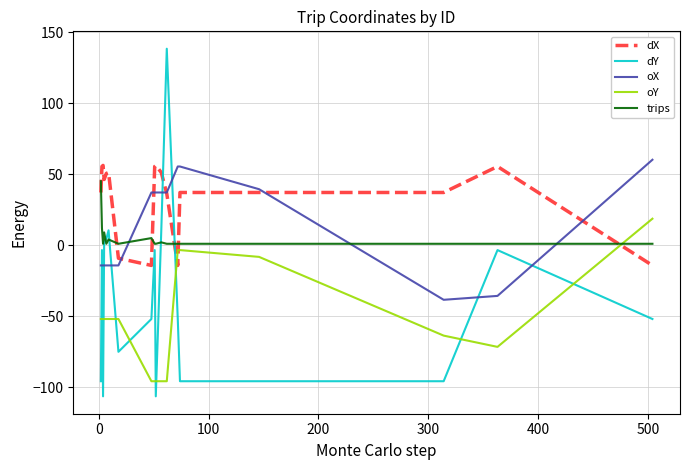

Which series has the largest total across all categories?

dX